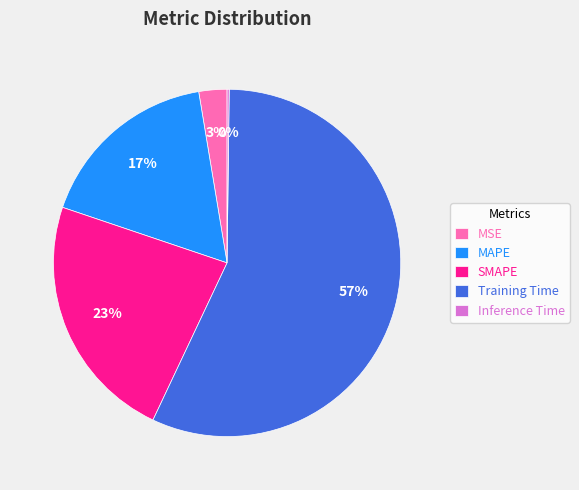

What is the majority slice?

Training Time